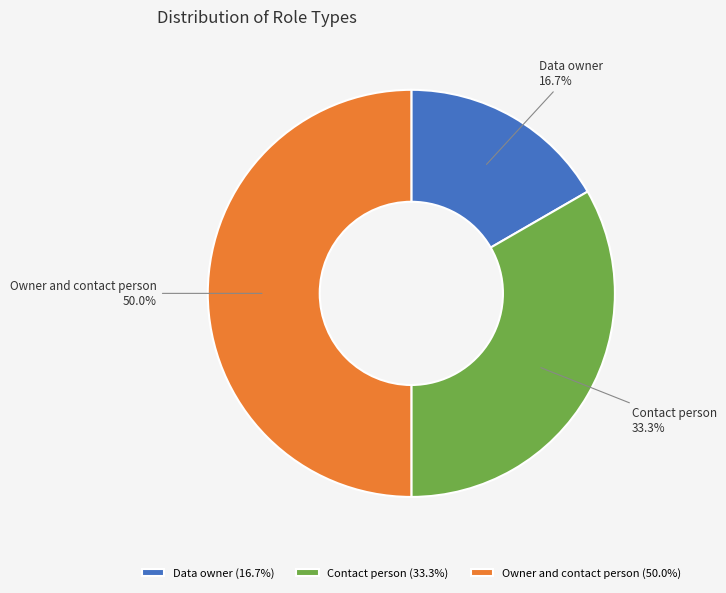

To the nearest percent, what is the difference between the Data owner and Owner and contact person slice percentages?

33%